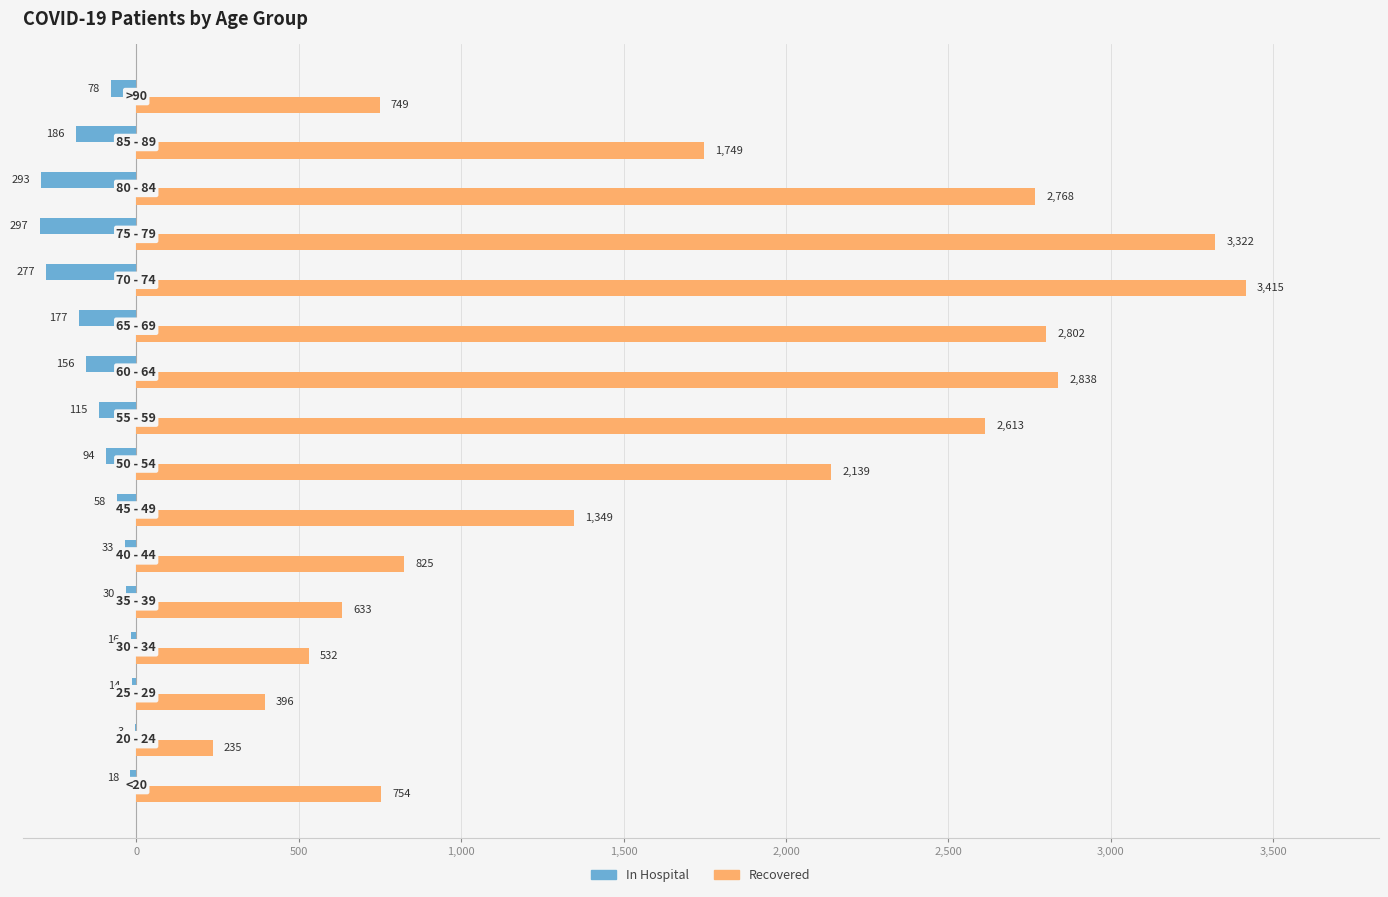

What is the maximum value shown in the chart?

3415